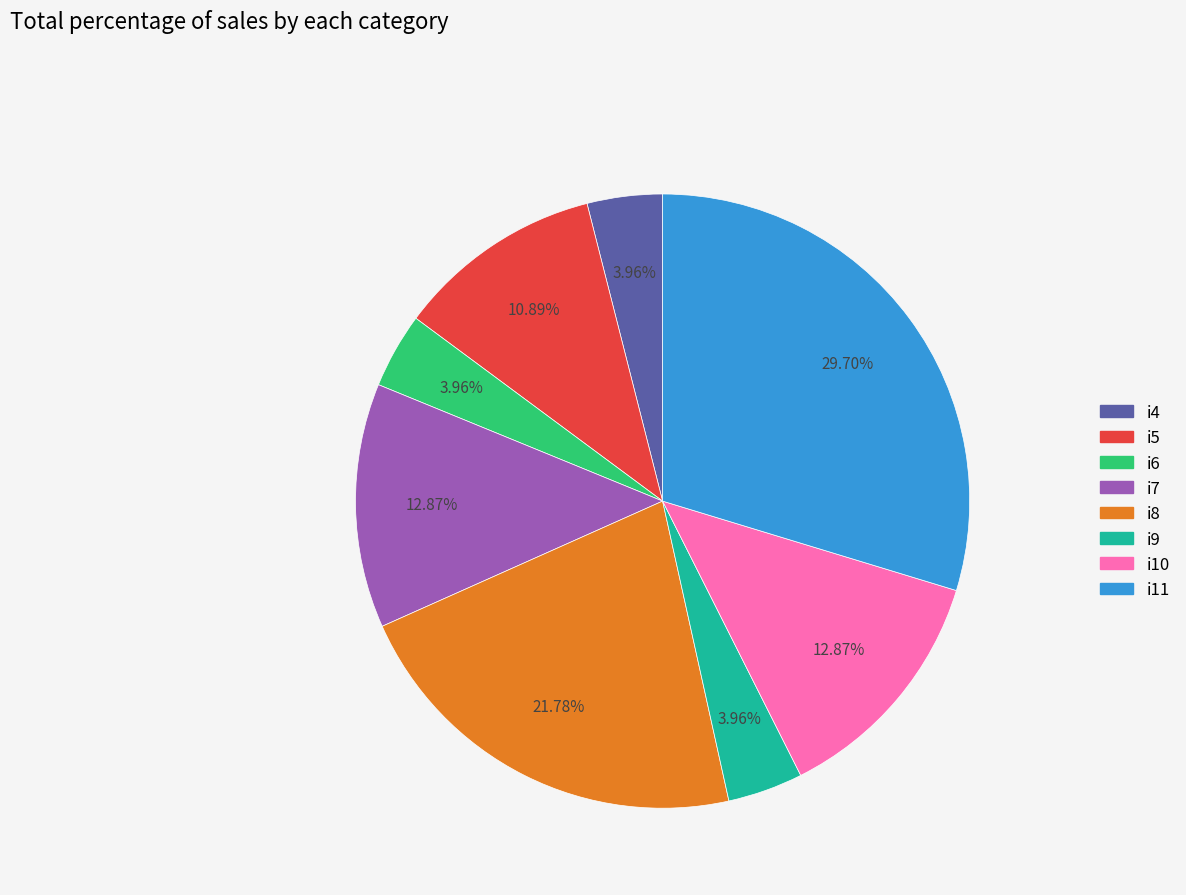

How many segments does this pie chart have?

8